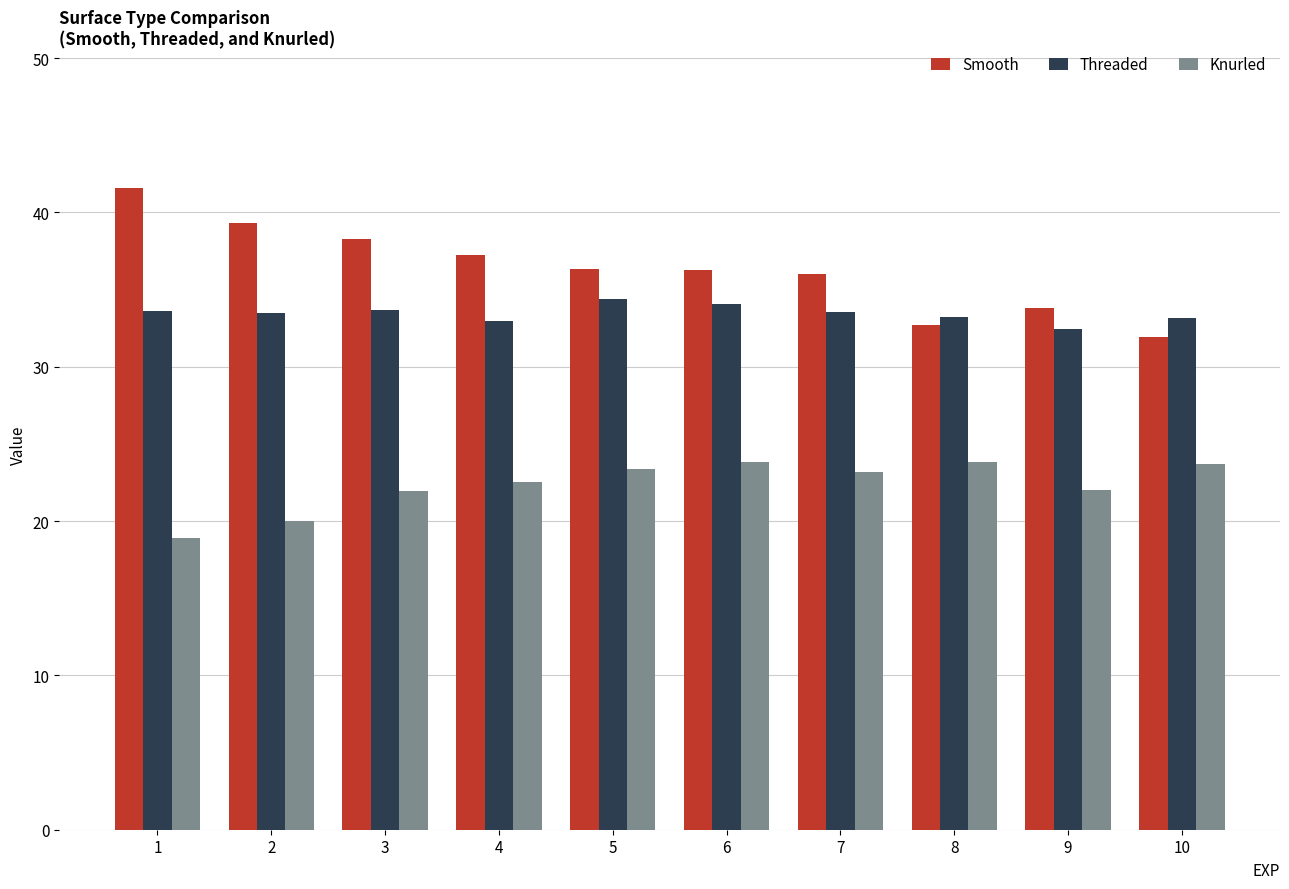

Read the Smooth value at 6.

36.3